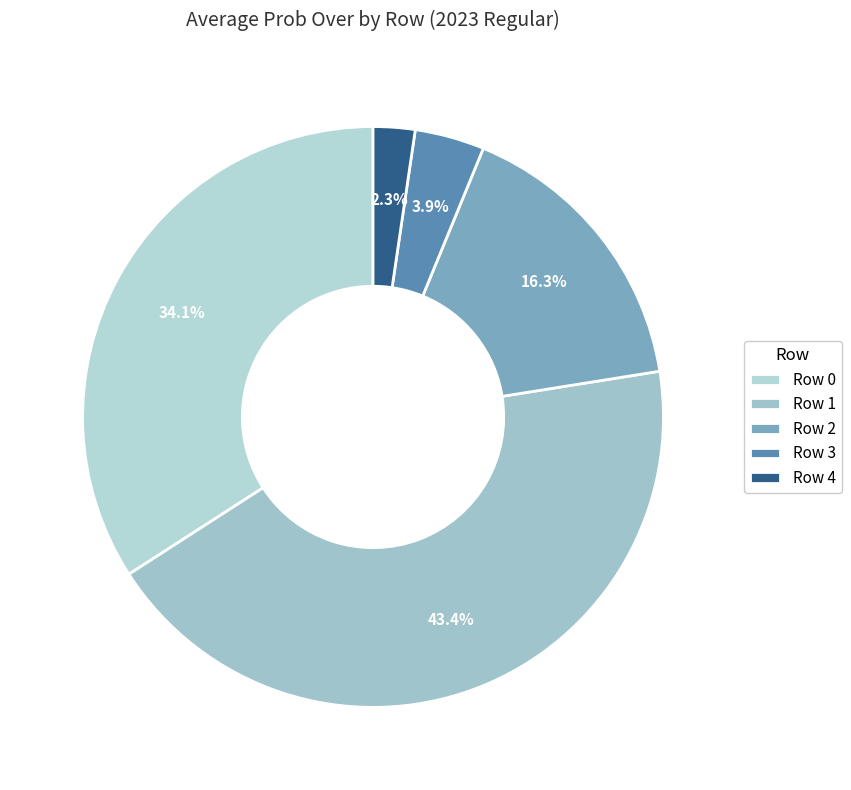

Which slice is the largest?

Row 1